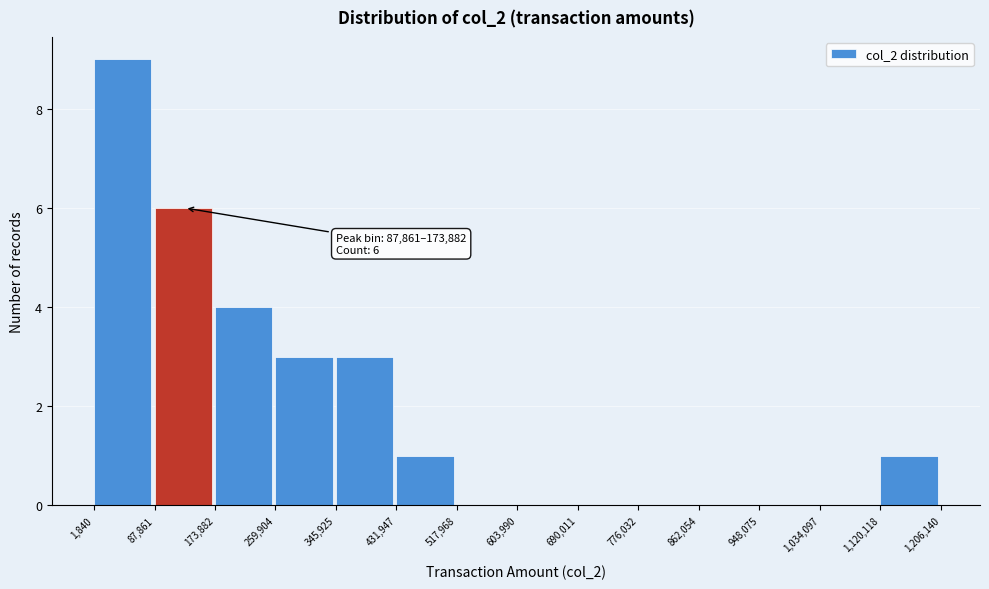

Over which range of the x-axis is the bar tallest?

1,840 to 87,861